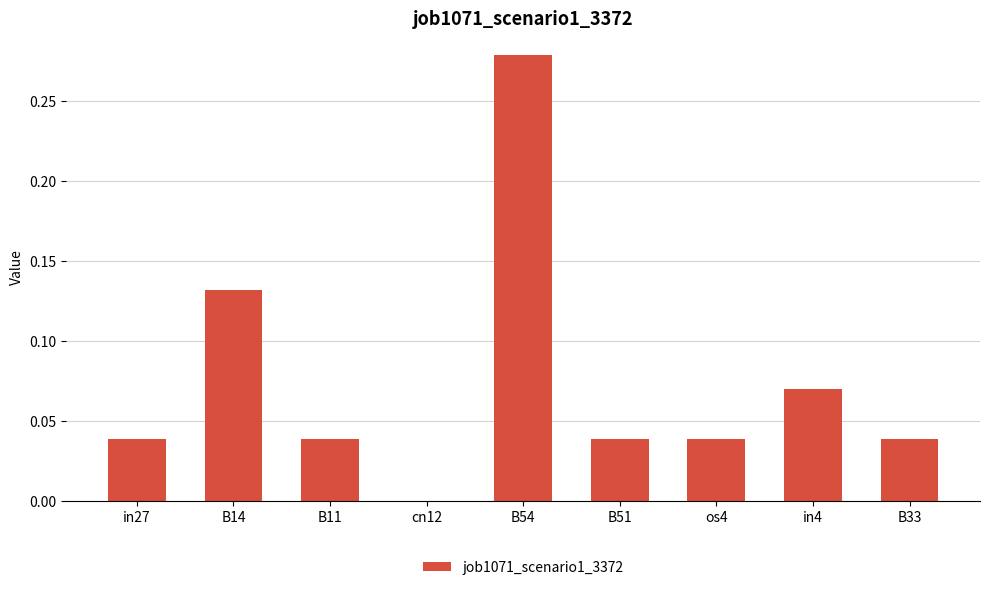

Count the values in the range 0 to 1.

9